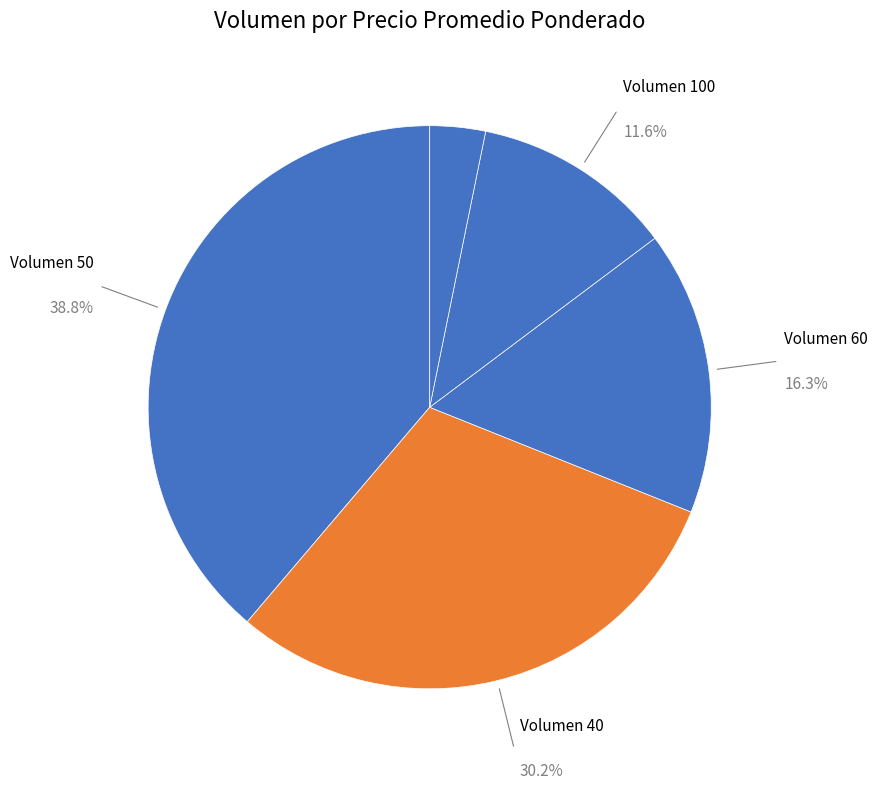

Count the number of slices in the pie.

5